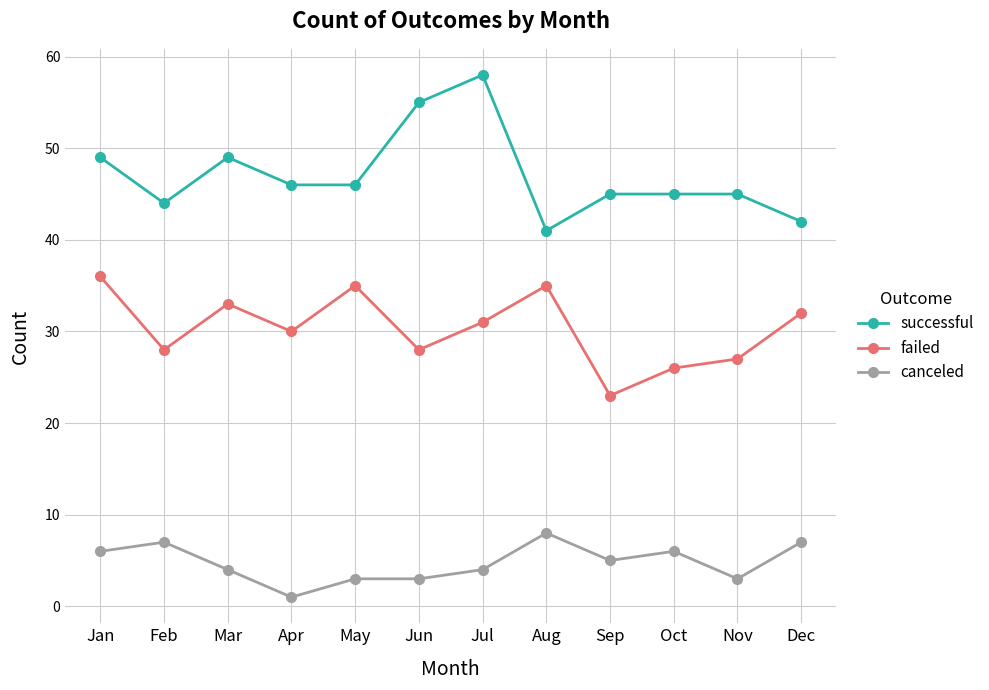

What is the maximum value for failed?

36